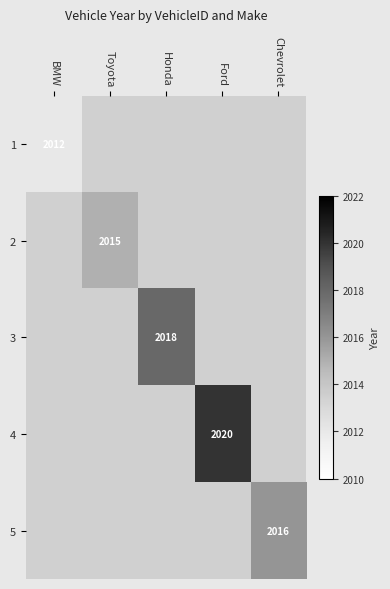

What is the maximum value shown in the chart?

2020.0